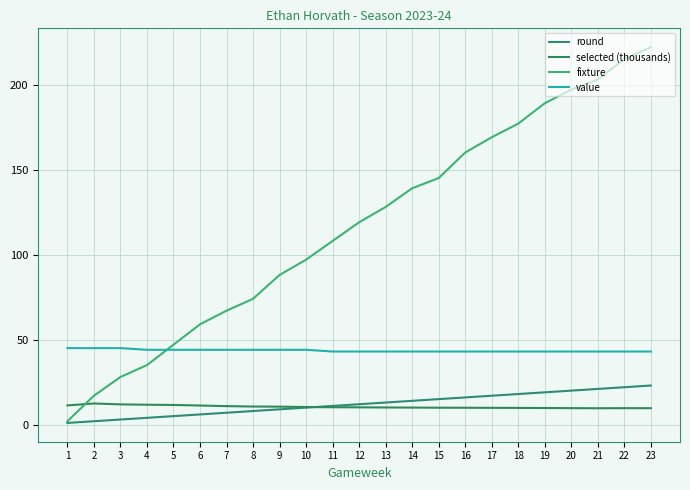

What is the approximate value of fixture at 7?

67.0